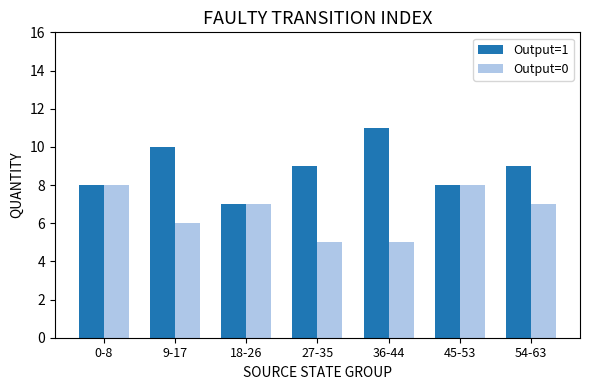

Reading left to right, what are all the values shown in this chart?

Output=1: 0-8=8	9-17=10	18-26=7	27-35=9	36-44=11	45-53=8	54-63=9
Output=0: 0-8=8	9-17=6	18-26=7	27-35=5	36-44=5	45-53=8	54-63=7